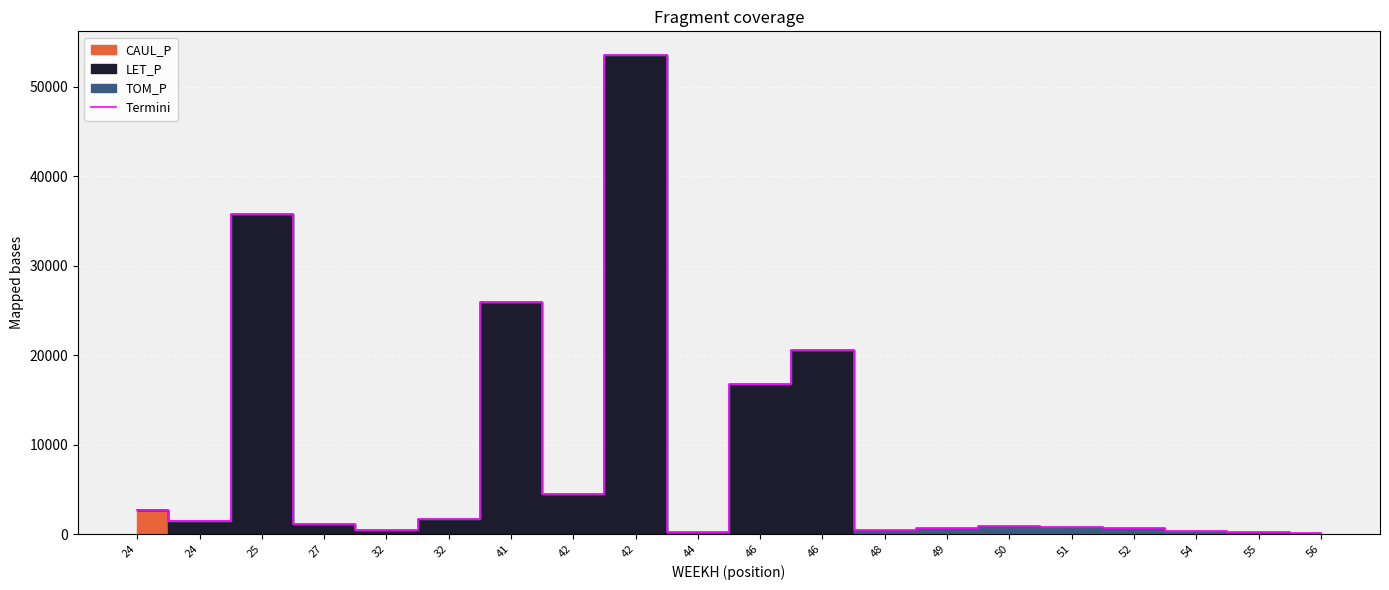

At which label is the value closest to 26809?

41